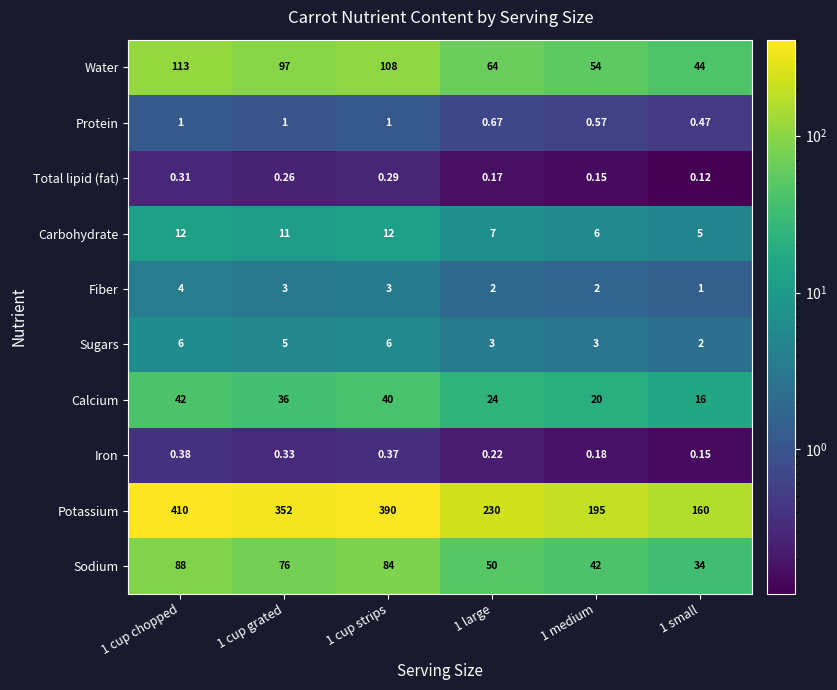

How many series are shown in this chart?

10